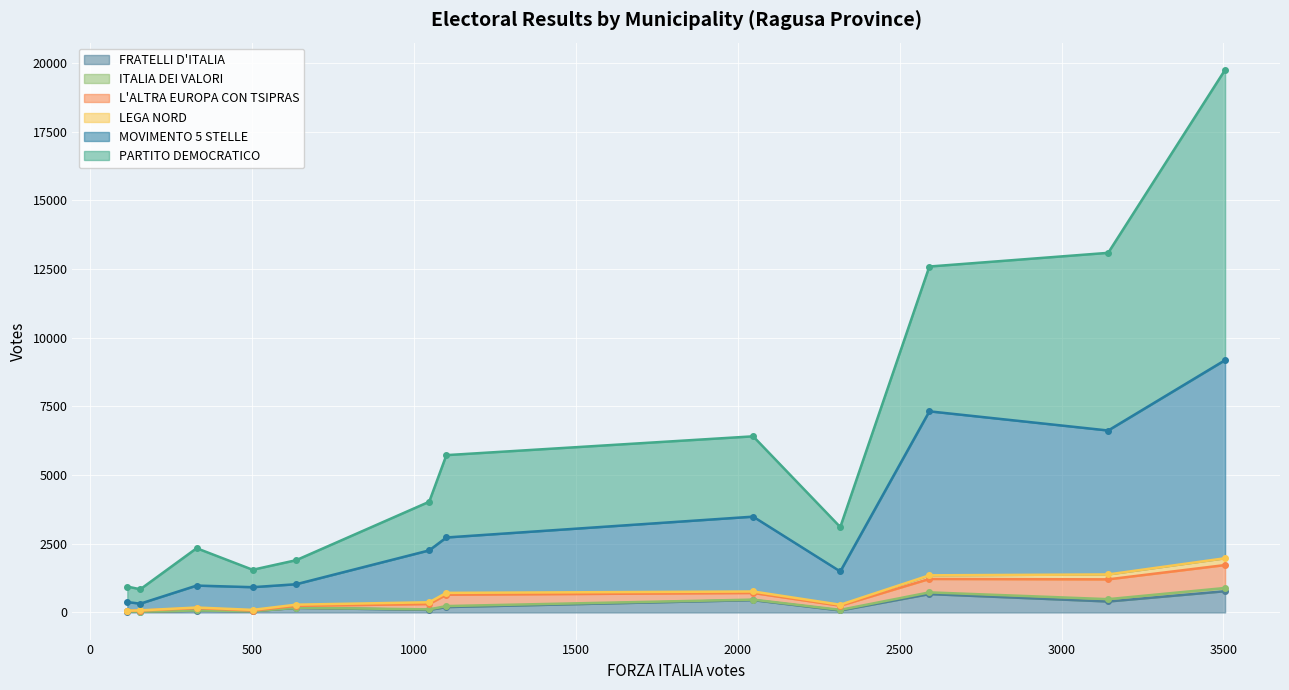

What are all the series names shown in the legend?

FRATELLI D'ITALIA, ITALIA DEI VALORI, L'ALTRA EUROPA CON TSIPRAS, LEGA NORD, MOVIMENTO 5 STELLE, PARTITO DEMOCRATICO